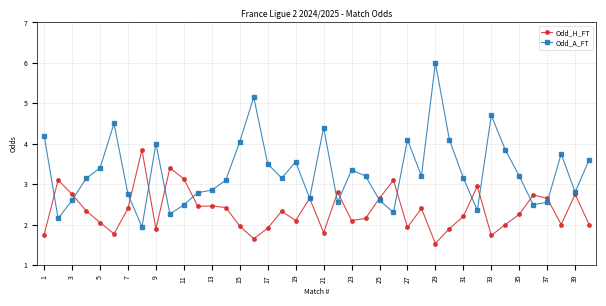

What is the value of the Odd_A_FT point at the 6th from the left?

4.5